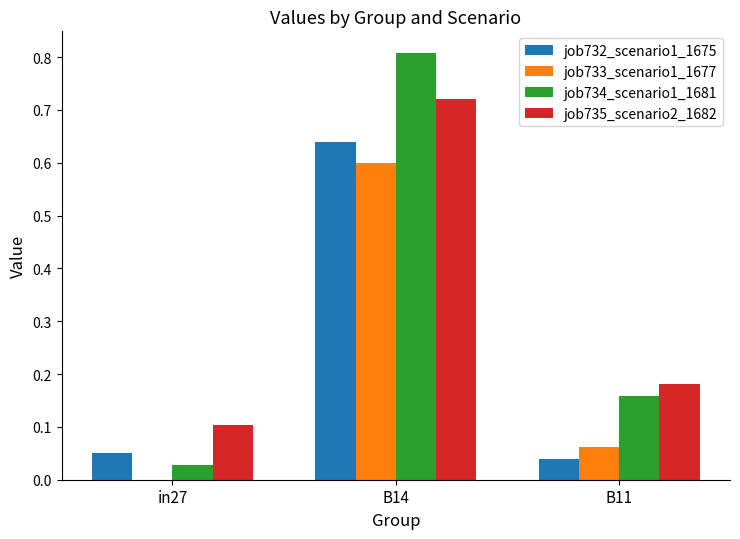

The job733_scenario1_1677 series shows 0.1 at B11. True or false?

True